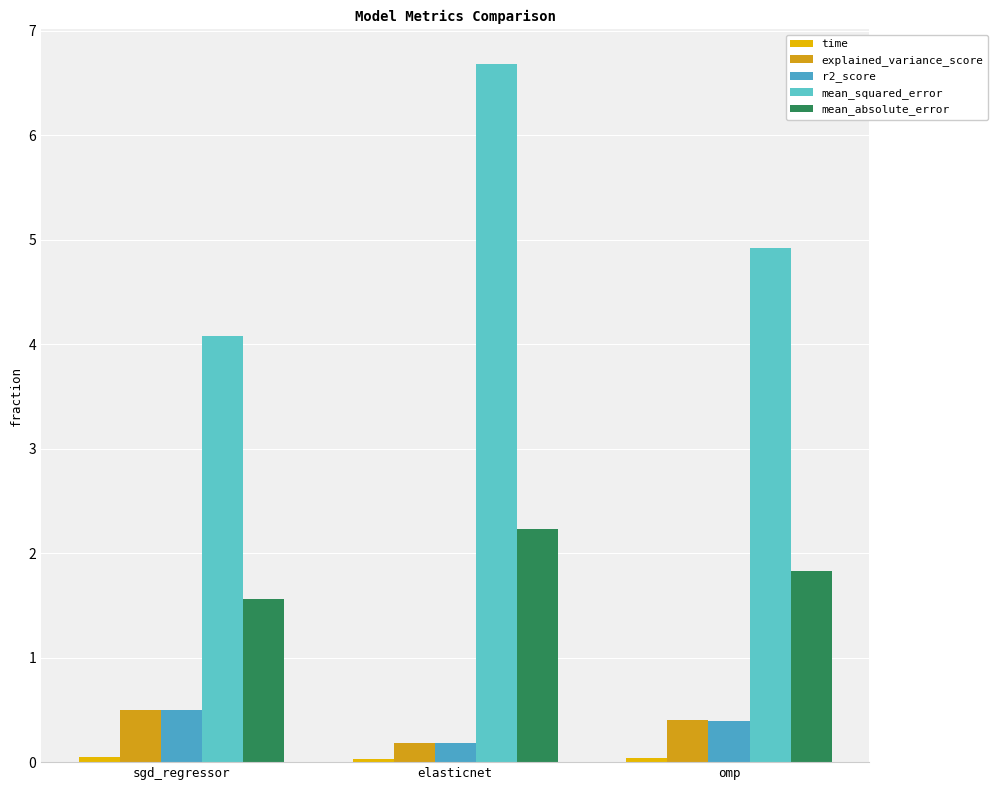

What is the difference between the mean_squared_error values at sgd_regressor and omp?

0.8